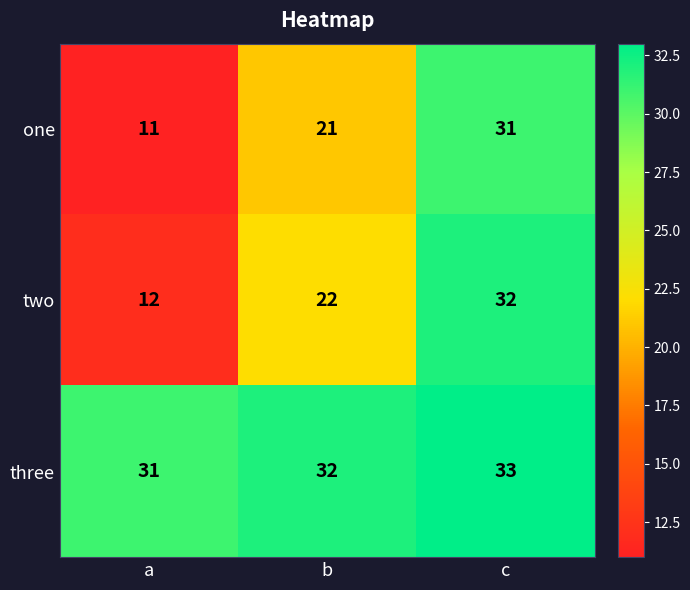

How many series are shown in this chart?

3